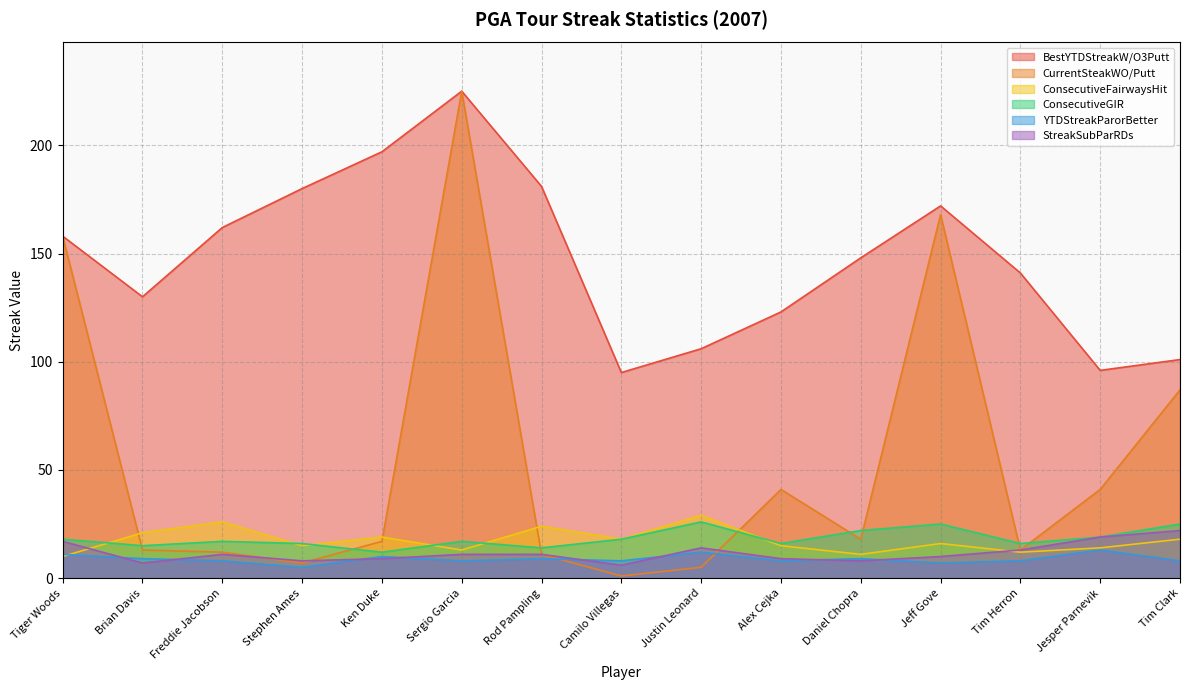

What is the approximate value of ConsecutiveGIR at Tim Herron?

16